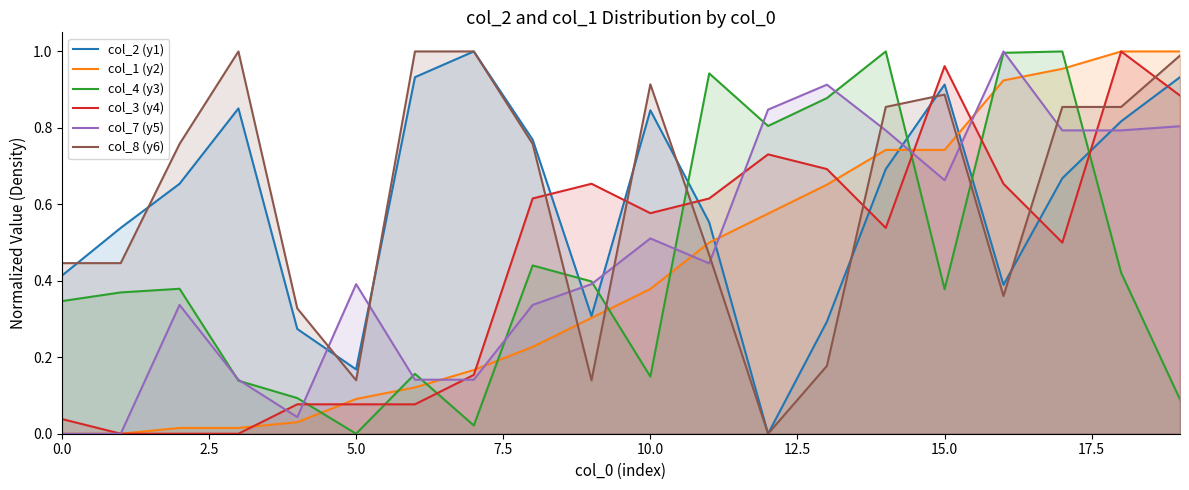

Count the number of categories in the chart.

20